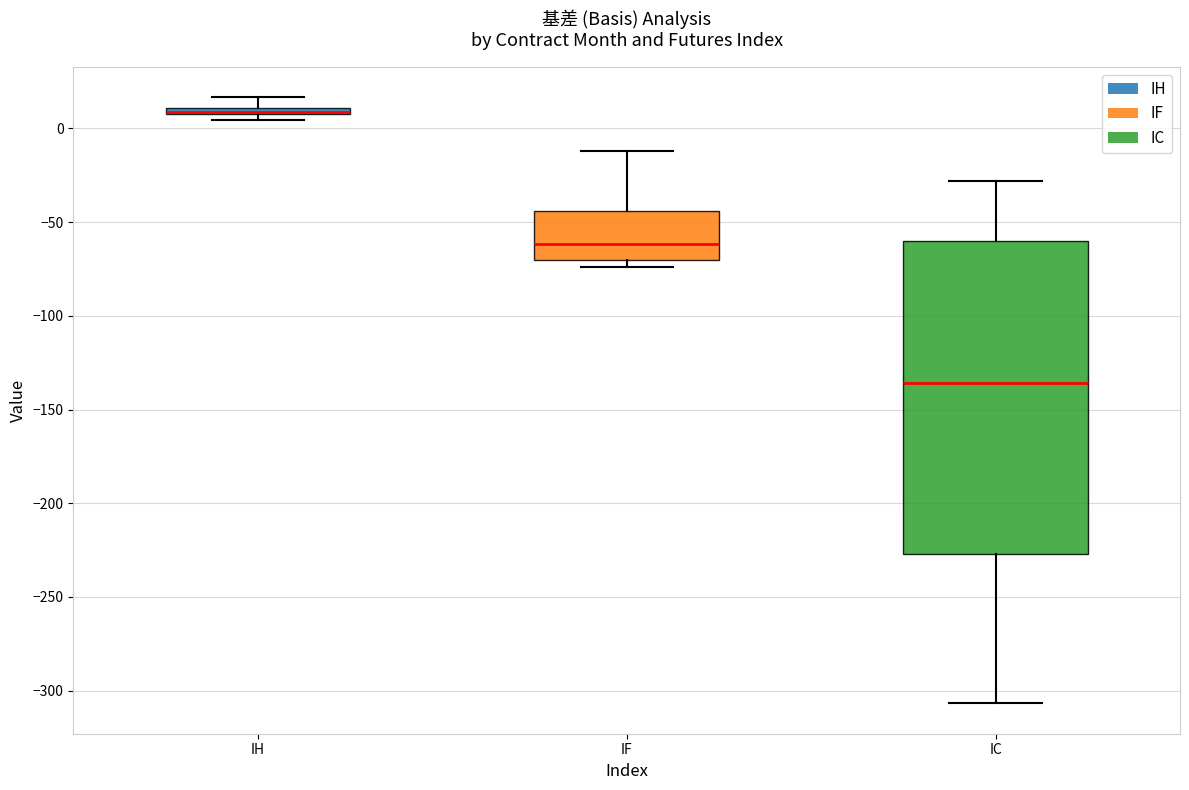

Which box is the tallest, from its lower edge to its upper edge?

IC